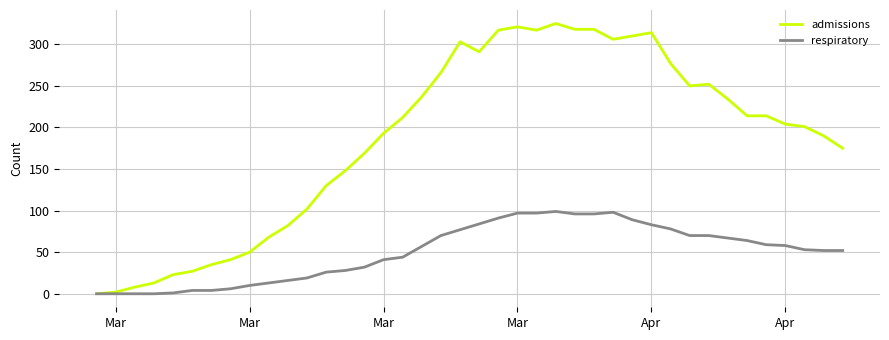

Rank the series by their average value, from highest to lowest.

admissions, respiratory